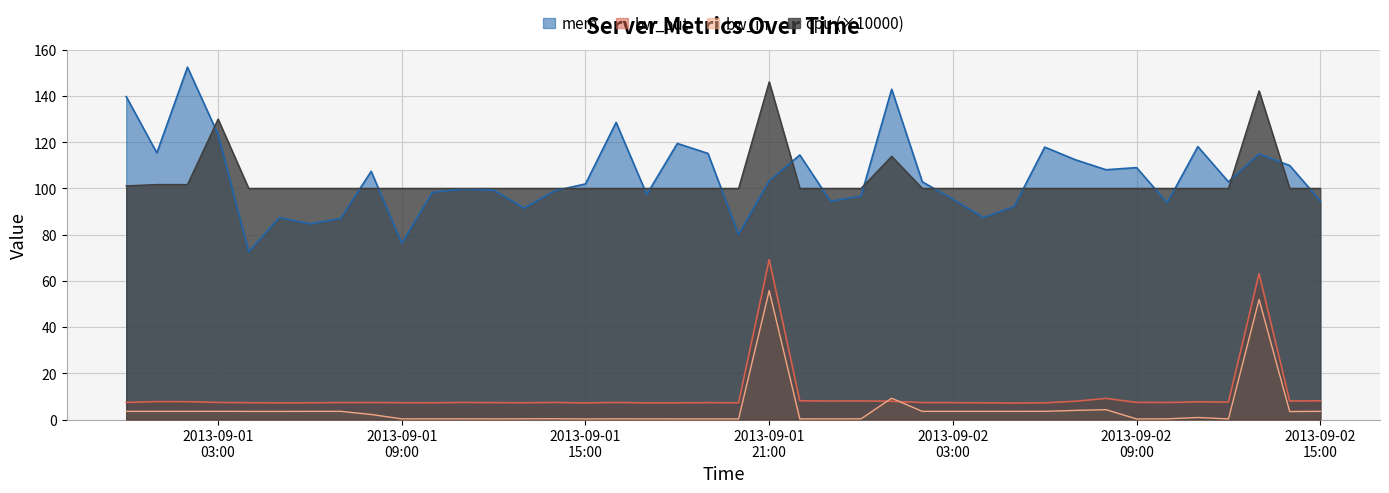

What is the average value of the bw_in series?

4.7